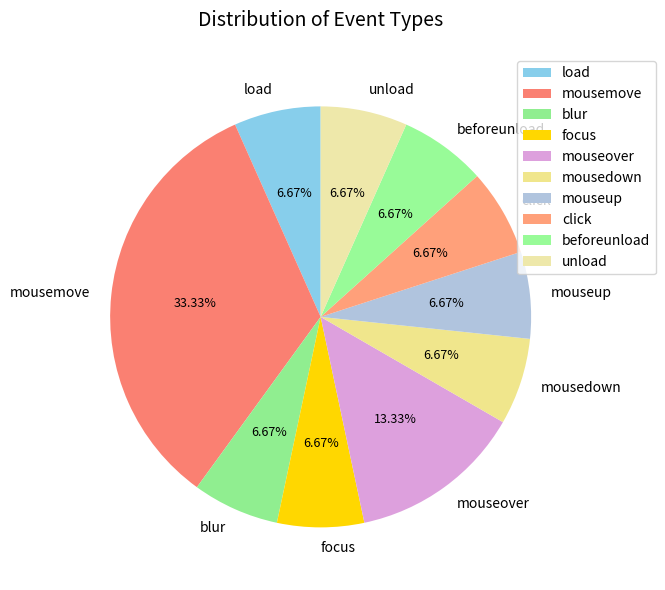

What is the largest slice in the pie chart?

mousemove